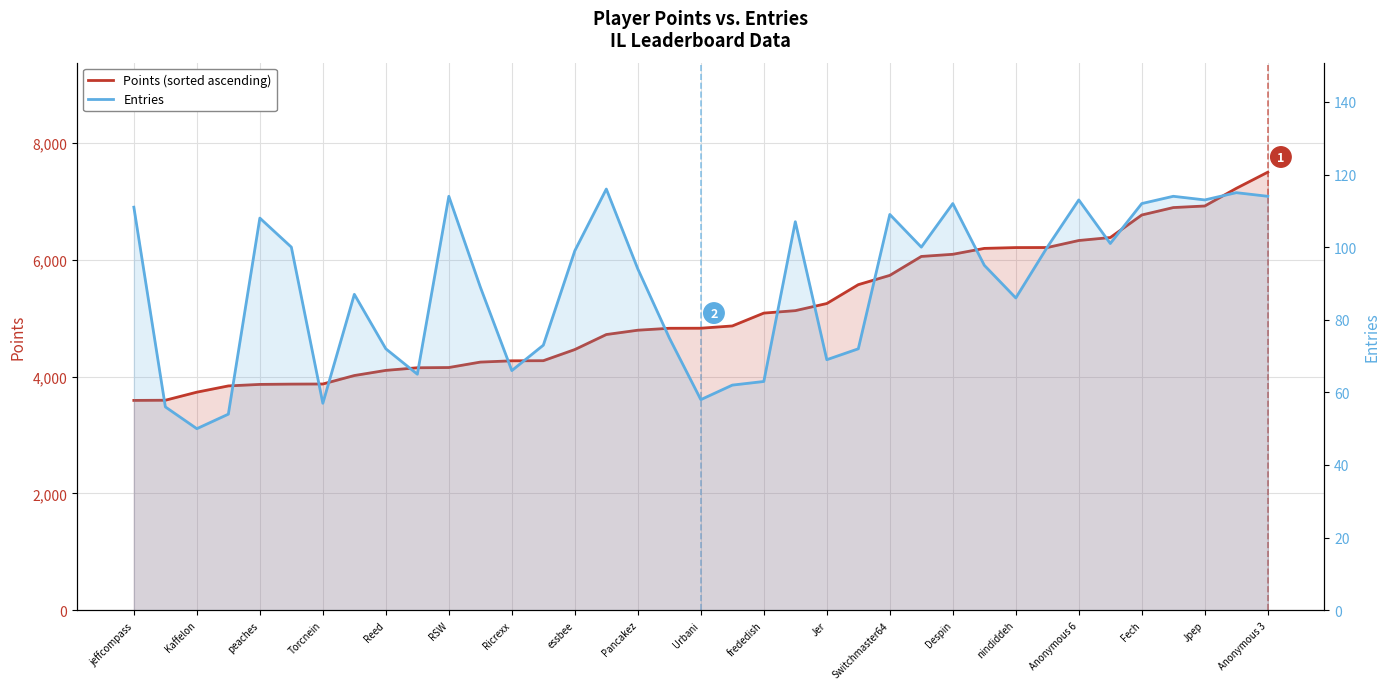

Rank the series by their maximum value, from lowest to highest.

Entries, Points (sorted ascending)